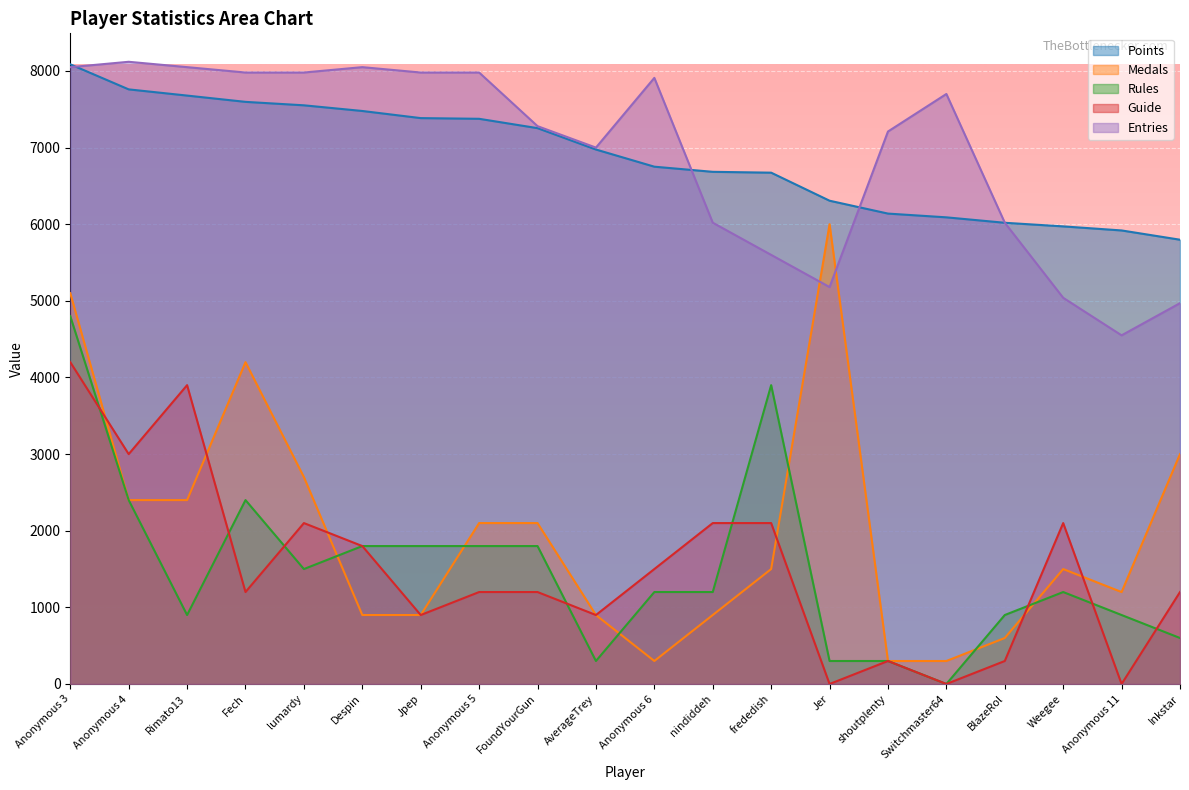

How many lines are shown in the chart?

5